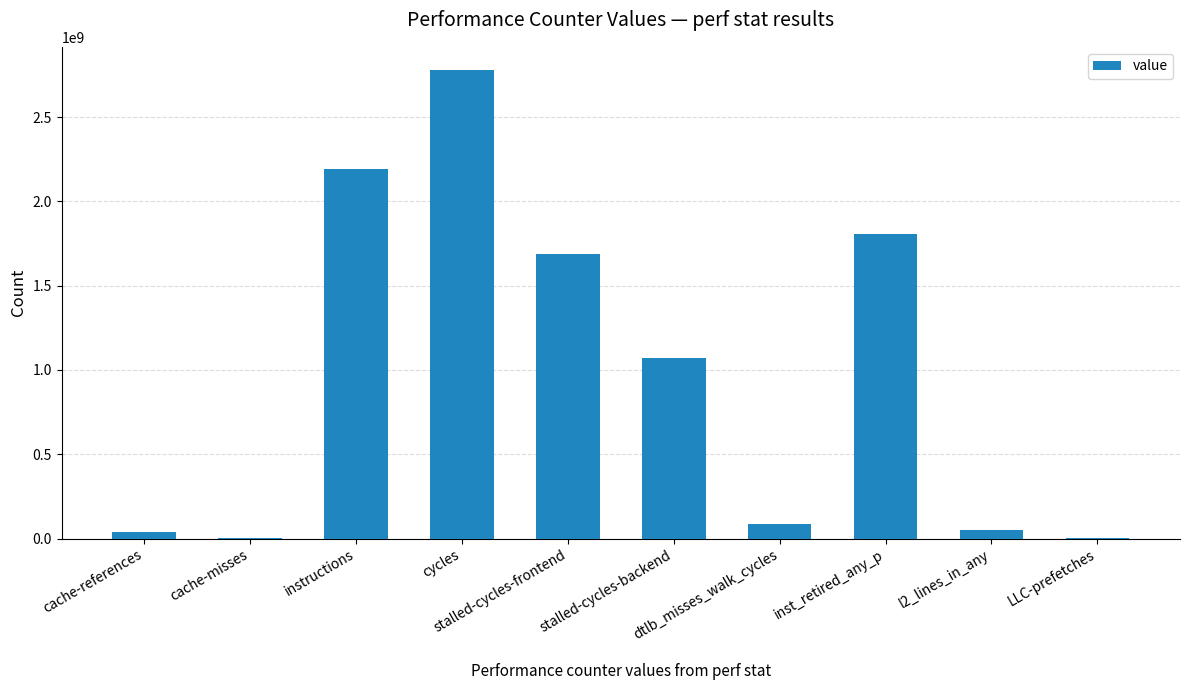

What is the sum of all values?

9714501129